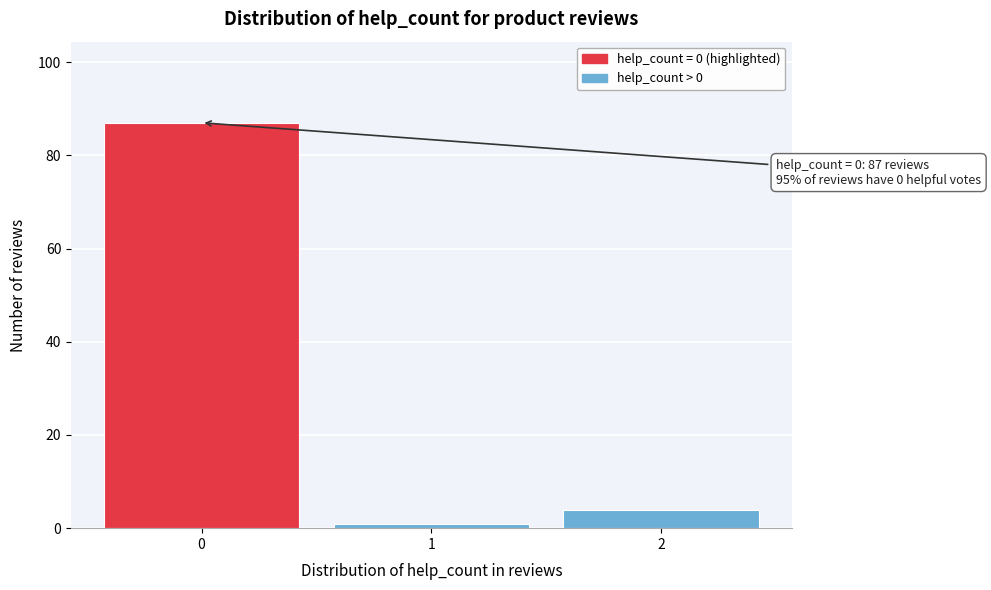

Reading left to right, extract all data points from this chart.

87	1	4